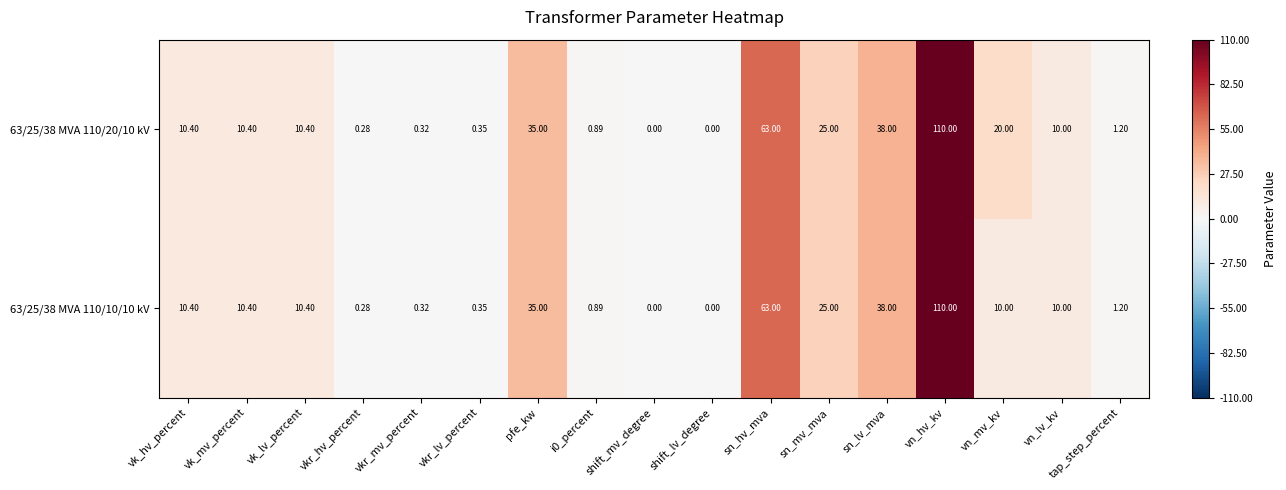

At which label does 63/25/38 MVA 110/20/10 kV reach its peak?

vn_hv_kv